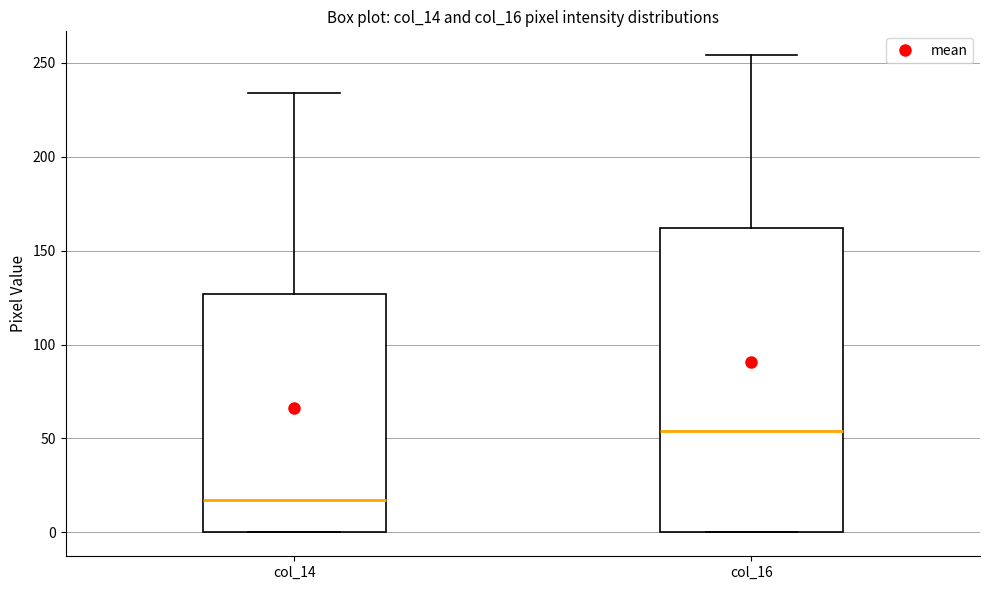

Reading left to right, transcribe this box plot: for each box, give where its median line is, the range the box spans, and where its two whiskers end, as read against the y-axis. The values are not printed on the chart, so give them approximately, as read against the axis.

col_14: median 15, box 0 to 125, whiskers 0 to 235
col_16: median 55, box 0 to 160, whiskers 0 to 255